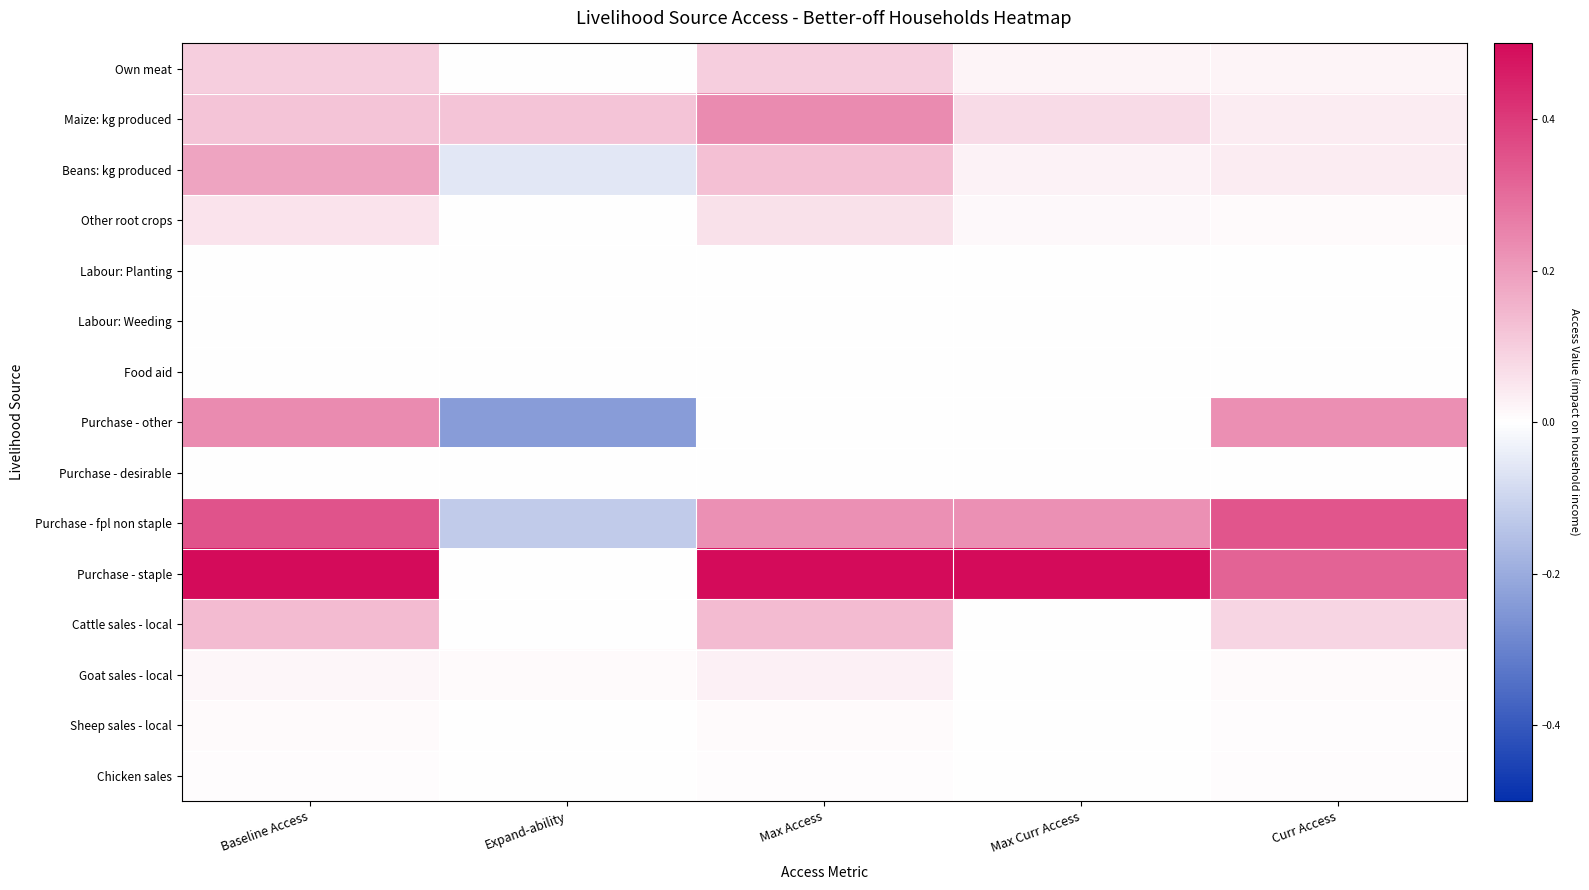

Count the number of categories in the chart.

5